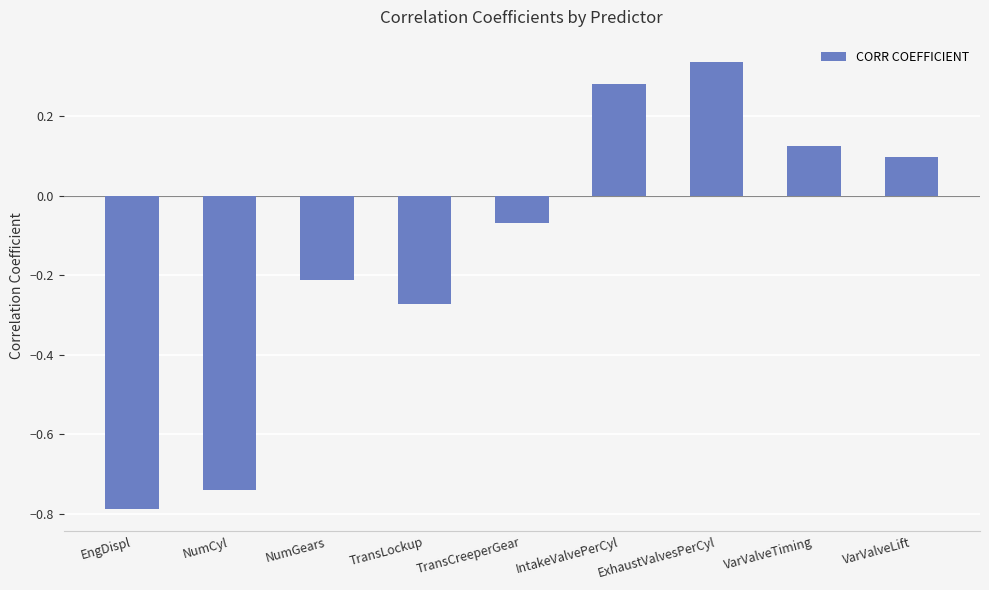

How many bars are there in total?

9